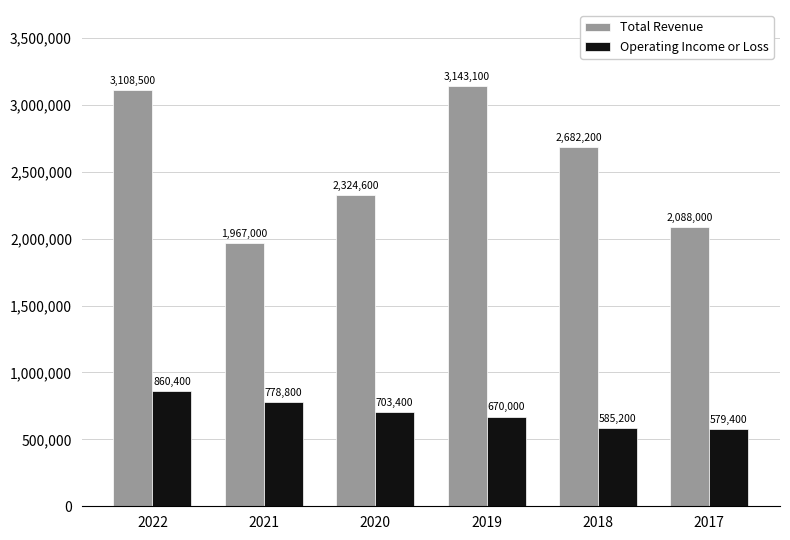

How many bars are there in each group?

2